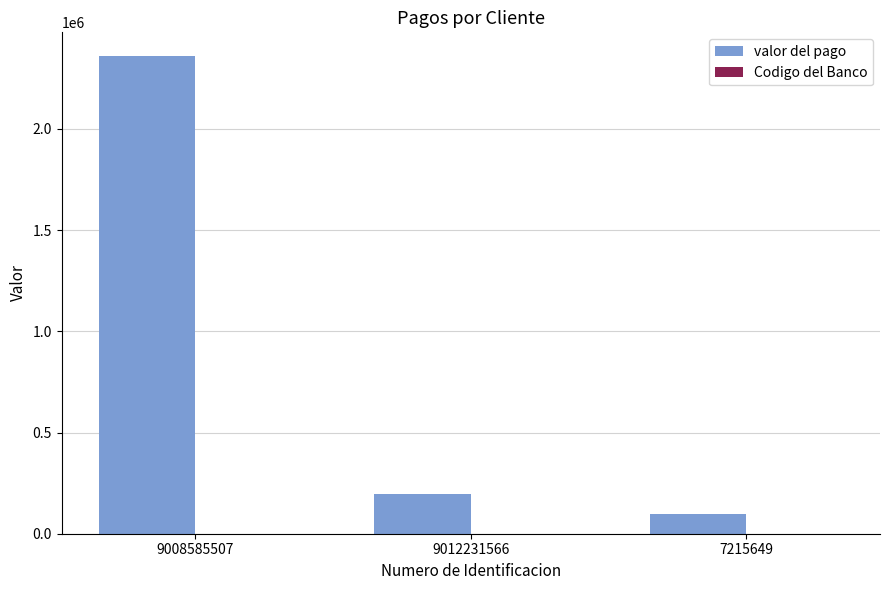

Which series changed the most between 9008585507 and 9012231566?

valor del pago